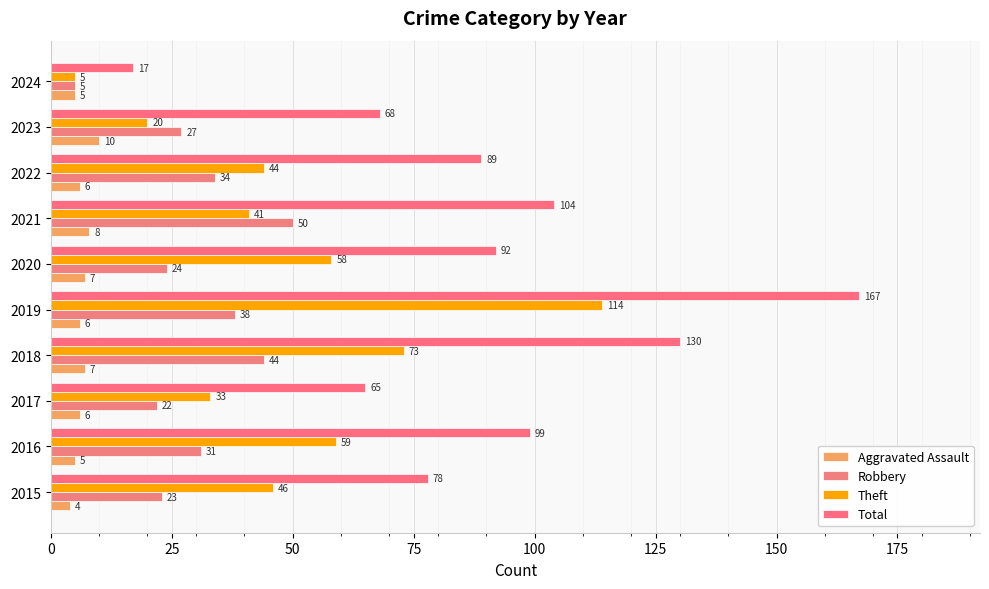

What are all the series names shown in the legend?

Aggravated Assault, Robbery, Theft, Total